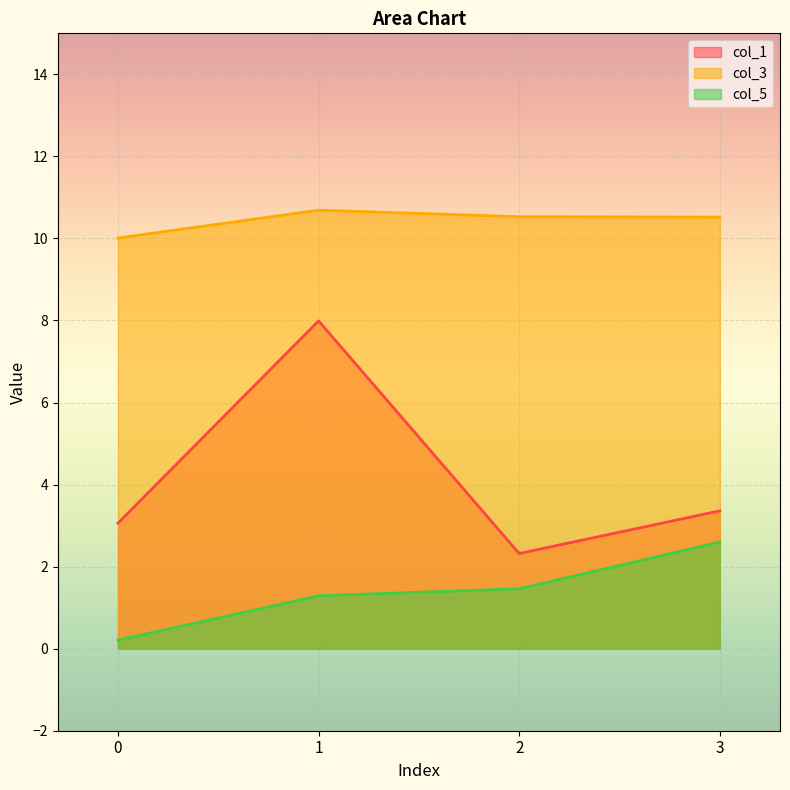

True or false: col_5 and col_1 intersect in this chart.

False